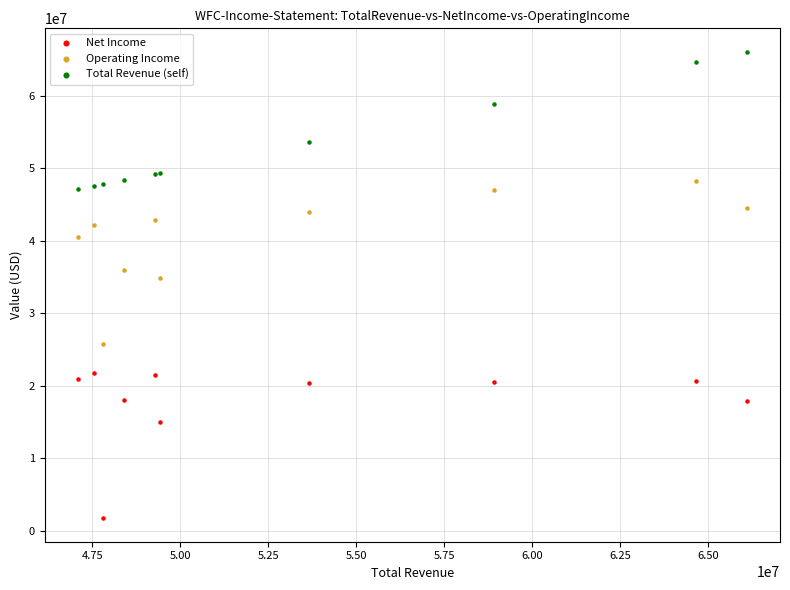

In the Operating Income series, what Y value is closest to 36978500?

36013000